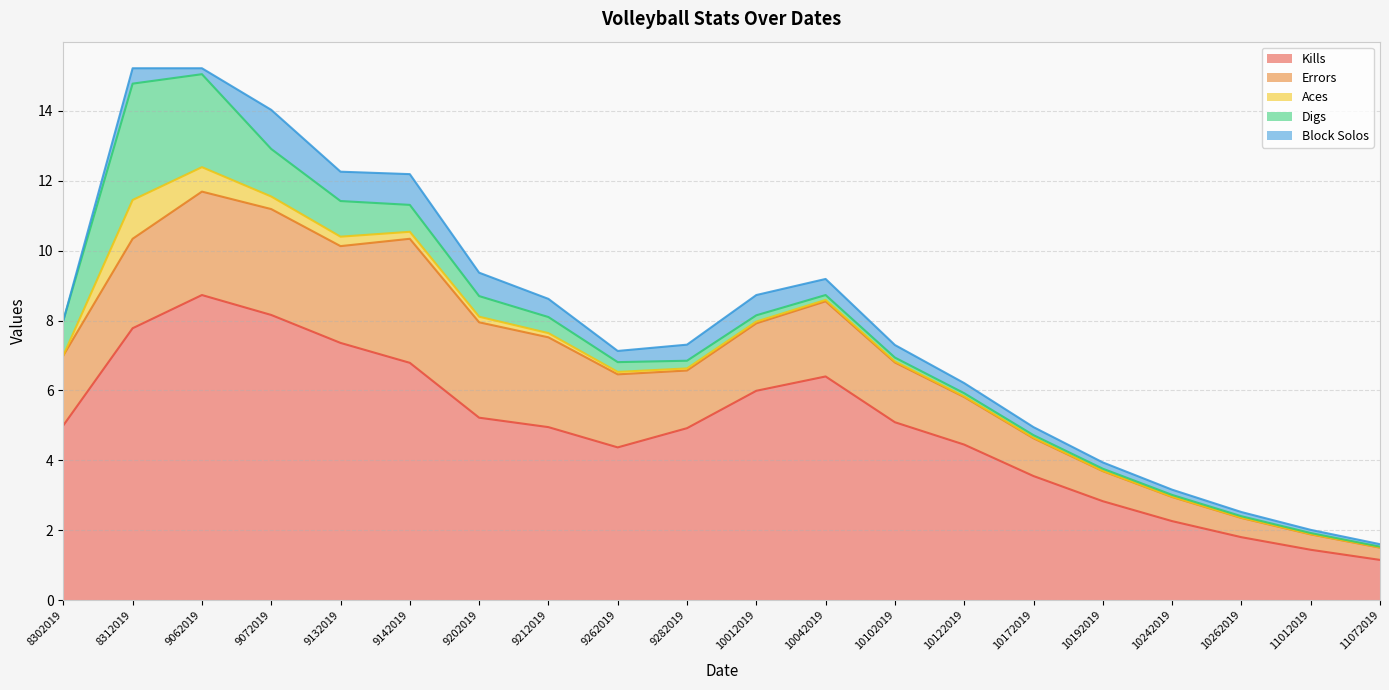

How many interior local valleys does the Block Solos series have?

3